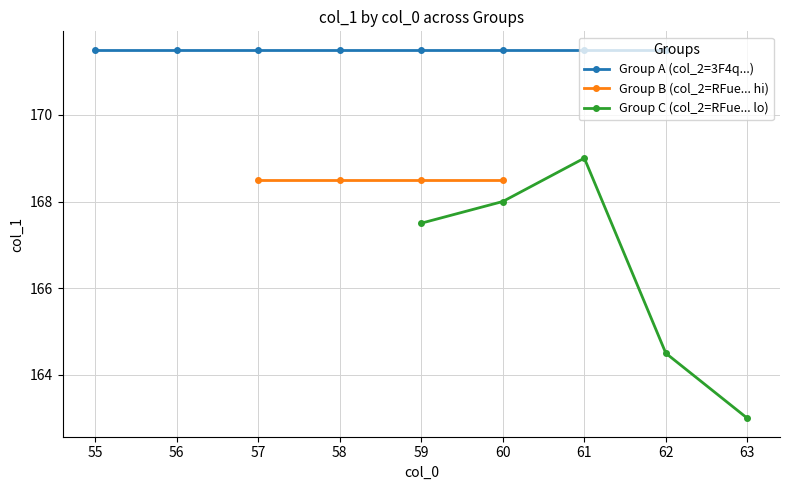

True or false: Group C (col_2=RFue... lo) and Group A (col_2=3F4q...) intersect in this chart.

False